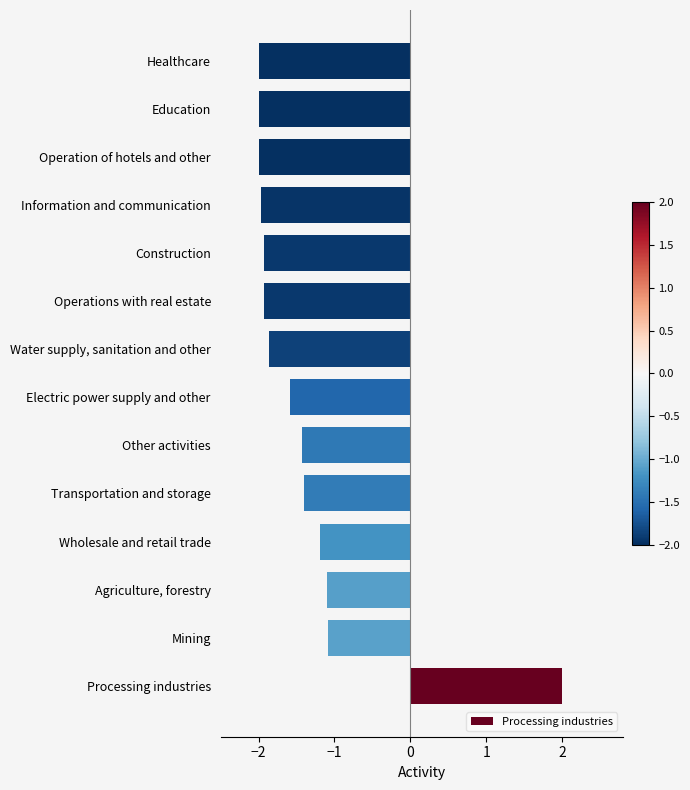

The chart shows a value of -1.1 at Mining. True or false?

True